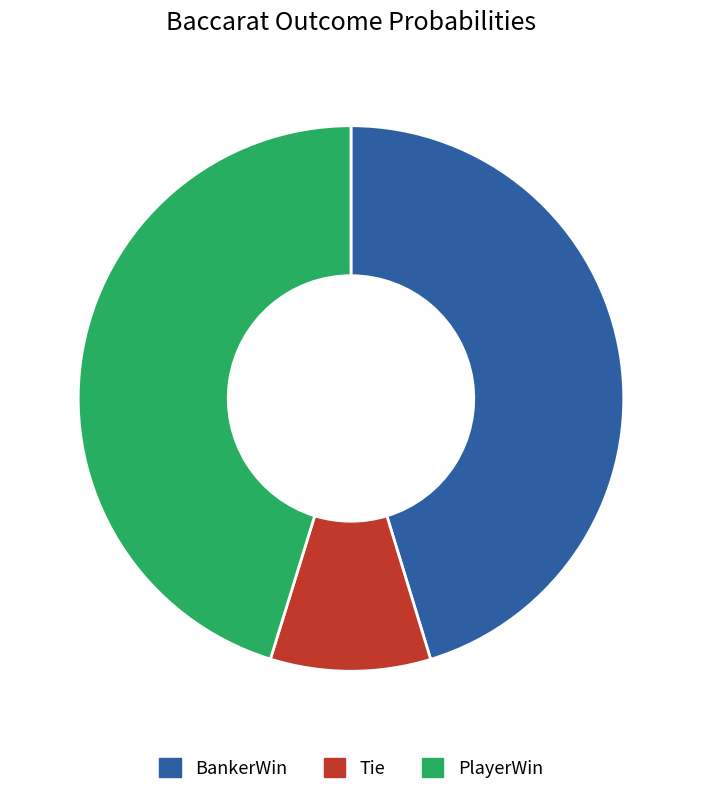

Does any single category account for the majority?

No